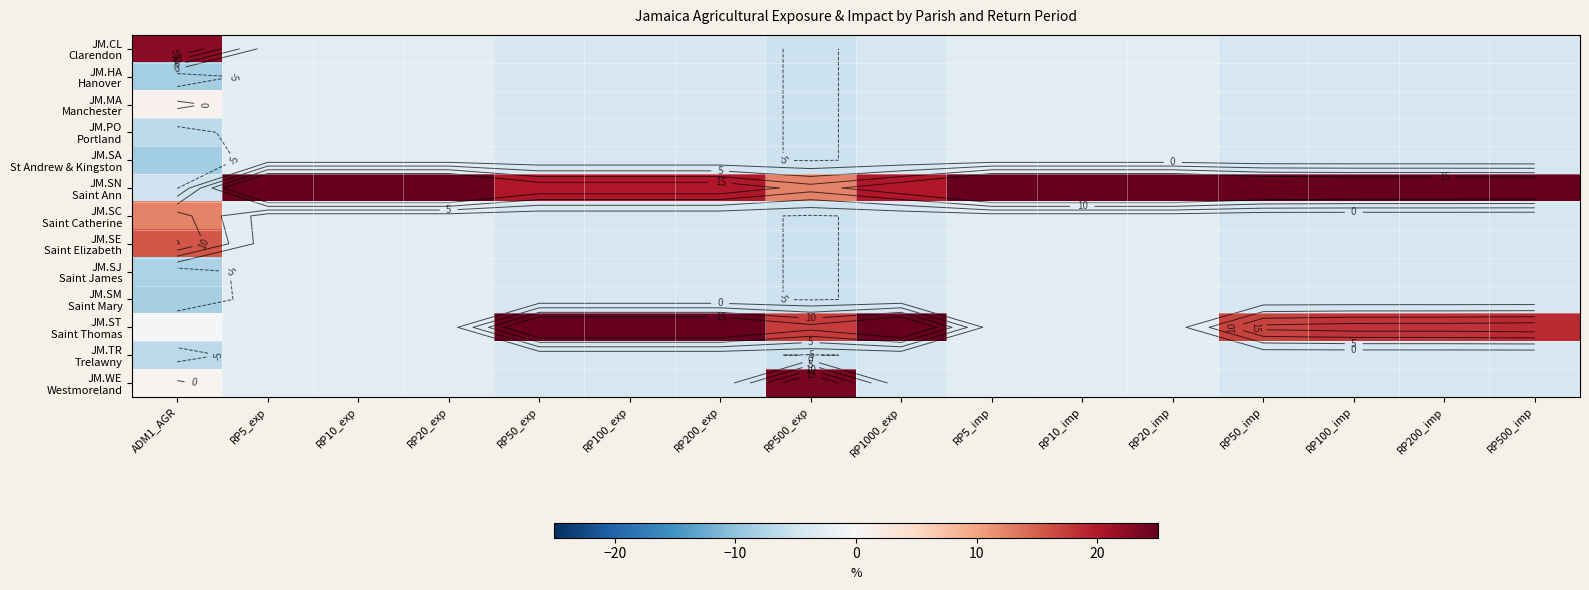

Where does the JM.SA St Andrew & Kingston series first go above -4?

RP5_exp